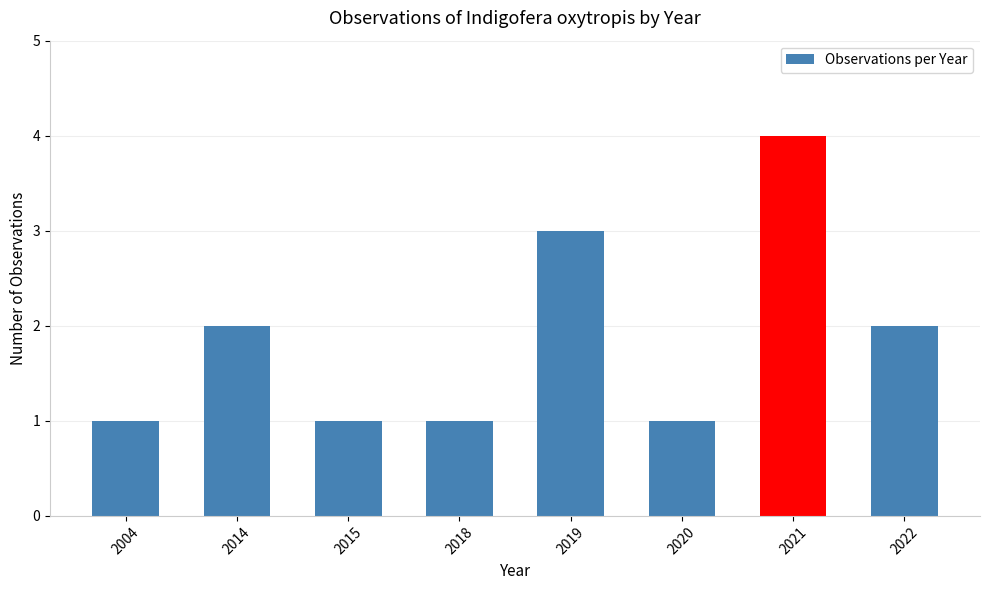

Read the value at 2021.

4